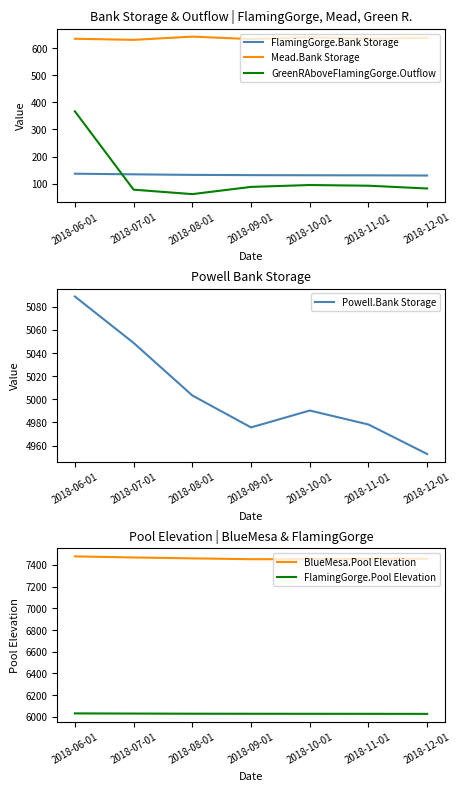

The GreenRAboveFlamingGorge.Outflow series shows 31.2 at 2018-11-01. True or false?

False